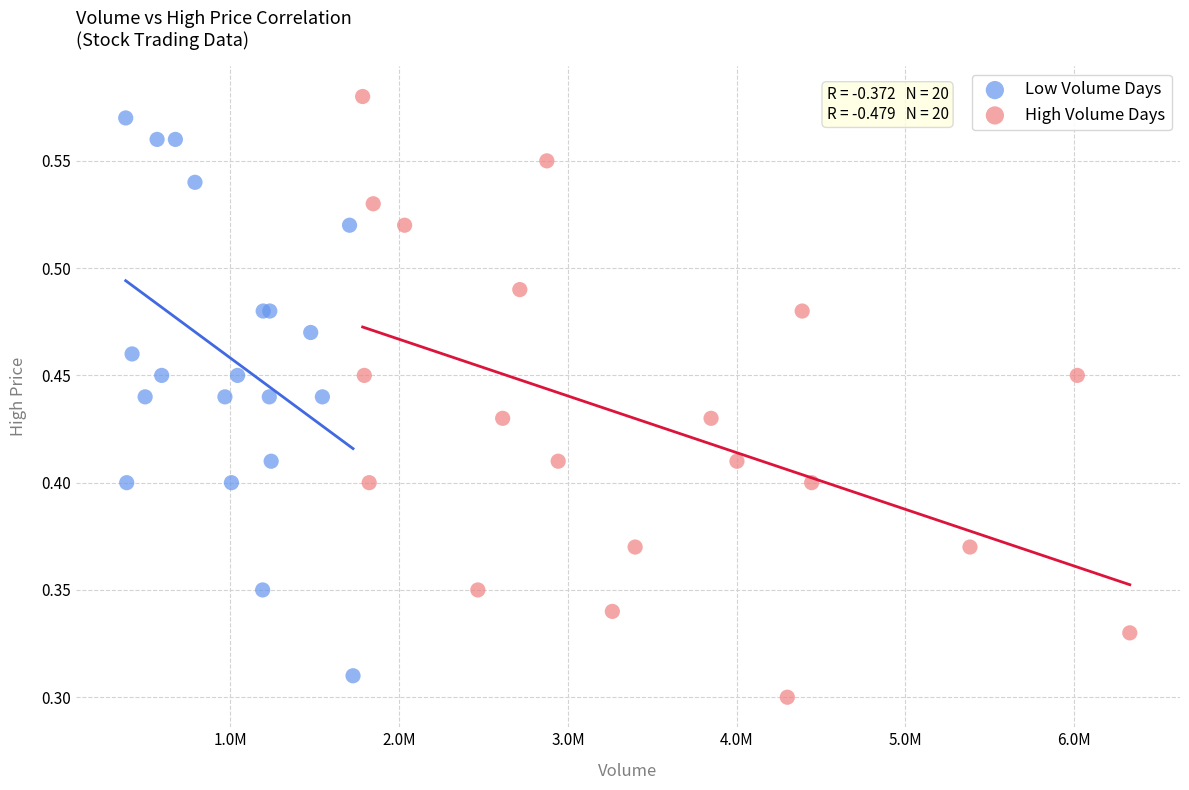

What are all the series names shown in the legend?

Low Volume Days, High Volume Days